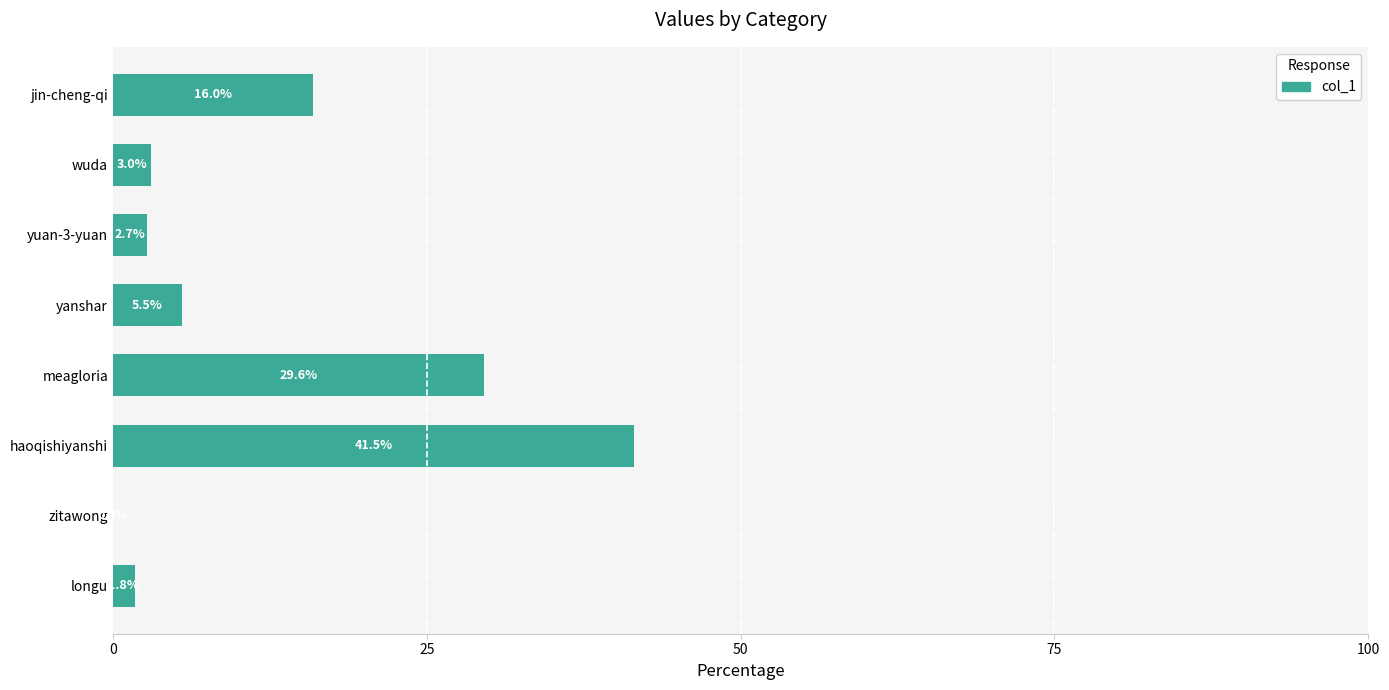

Read the value at wuda.

3.0